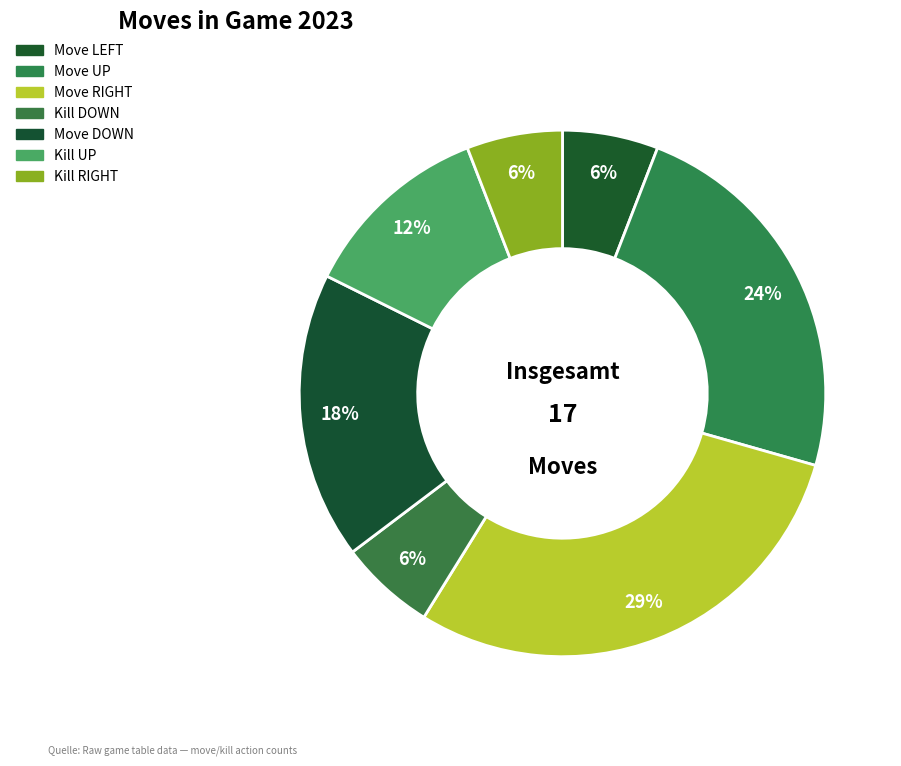

Is there a majority slice in this chart?

No